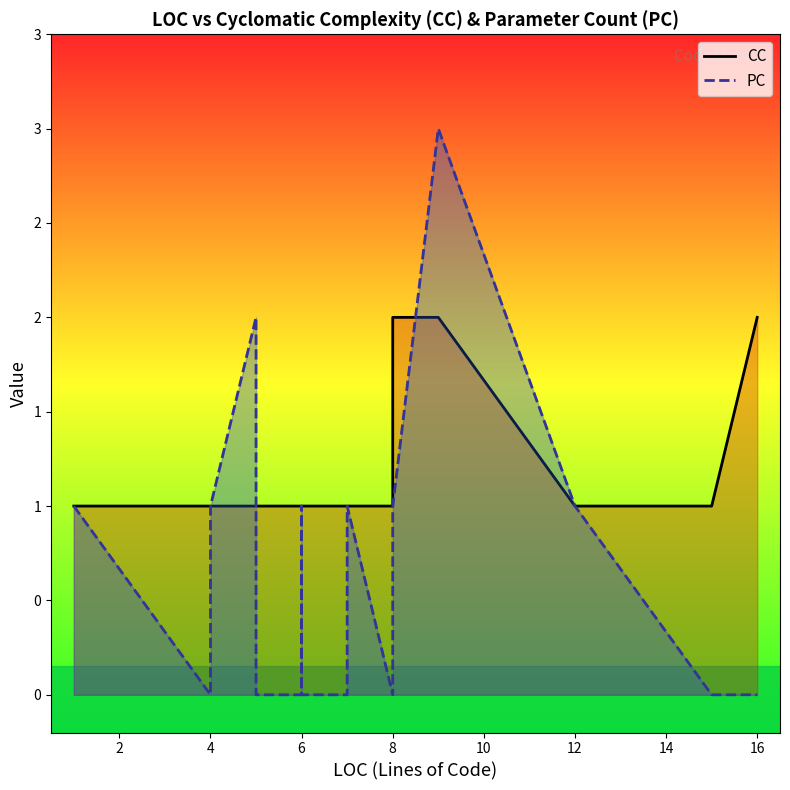

True or false: PC has a value of -1 at 6.

False